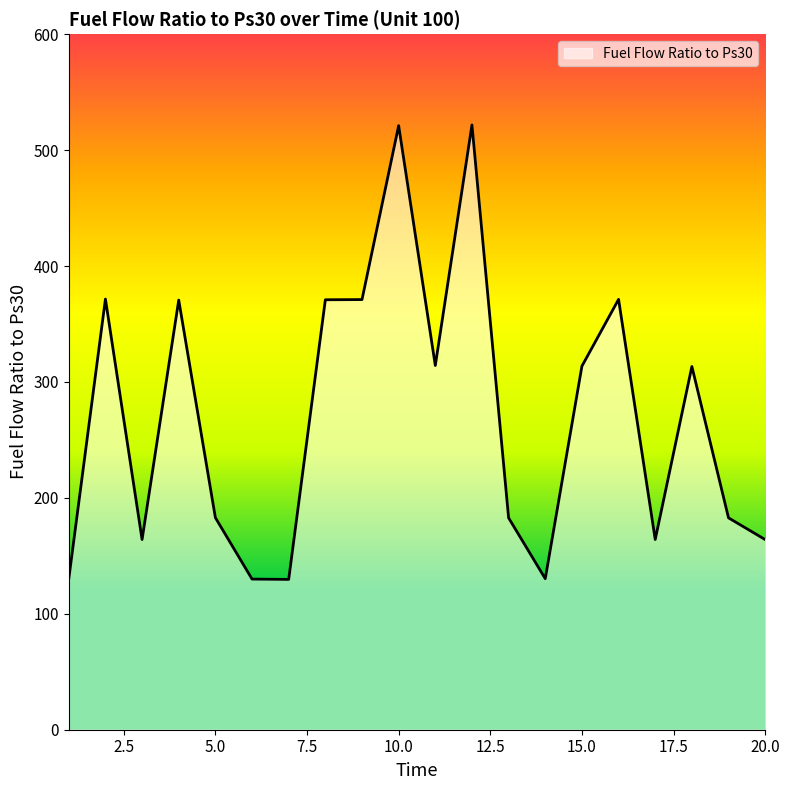

What is the minimum value shown in the chart?

129.7